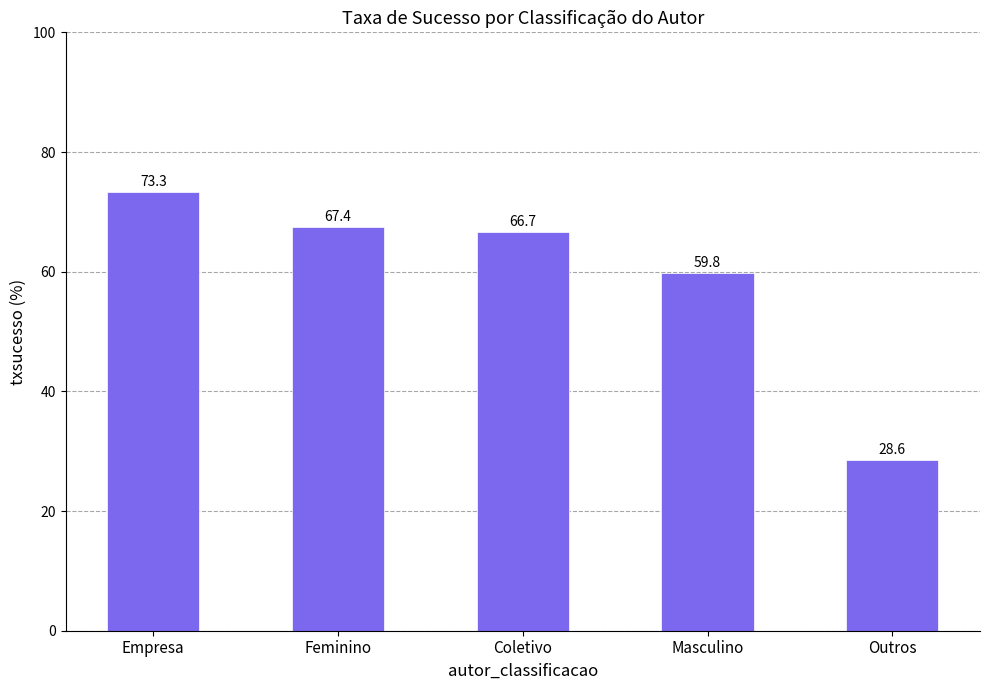

What is the change in value from Empresa to Coletivo?

-6.6